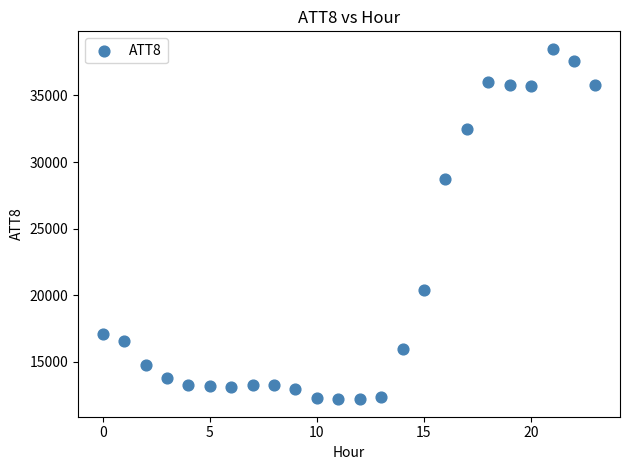

What Y value in the scatter plot is closest to 25350?

28700